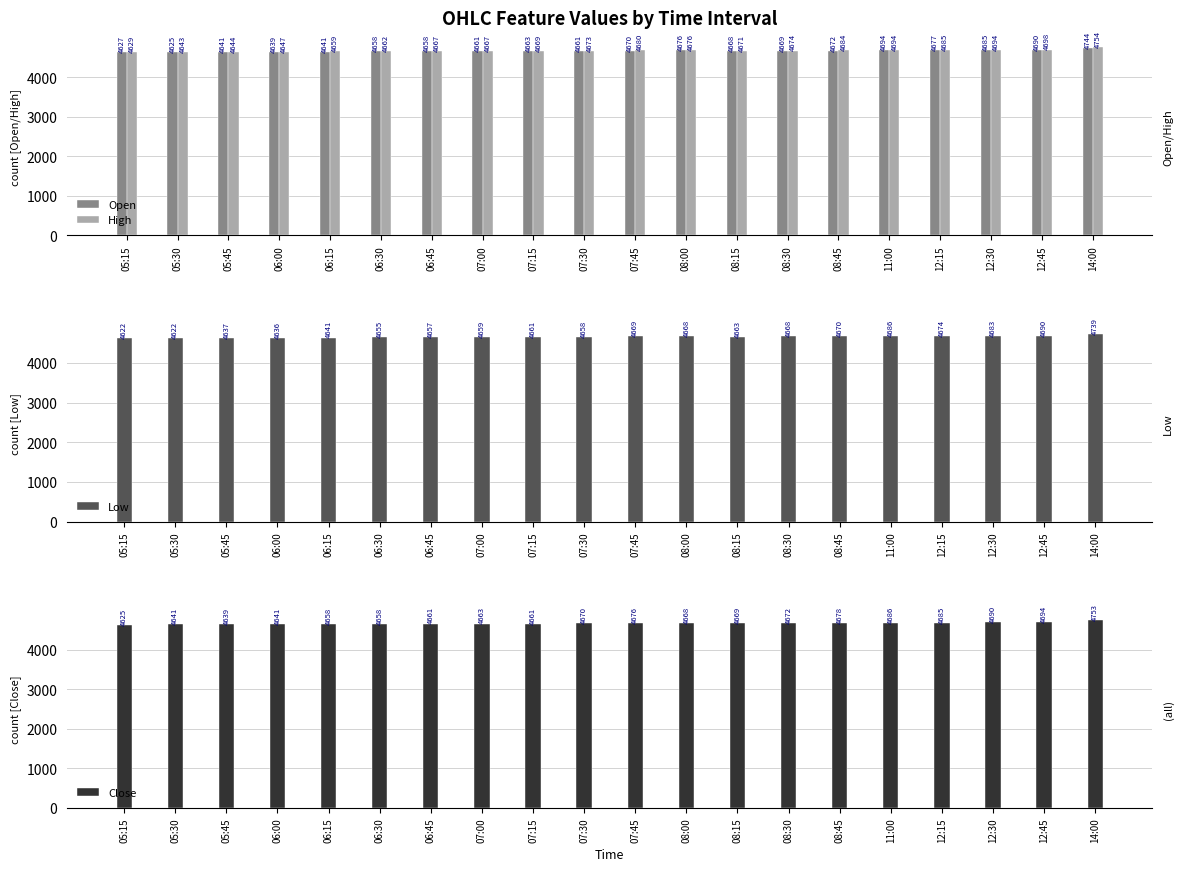

Which series has the largest total across all categories?

High